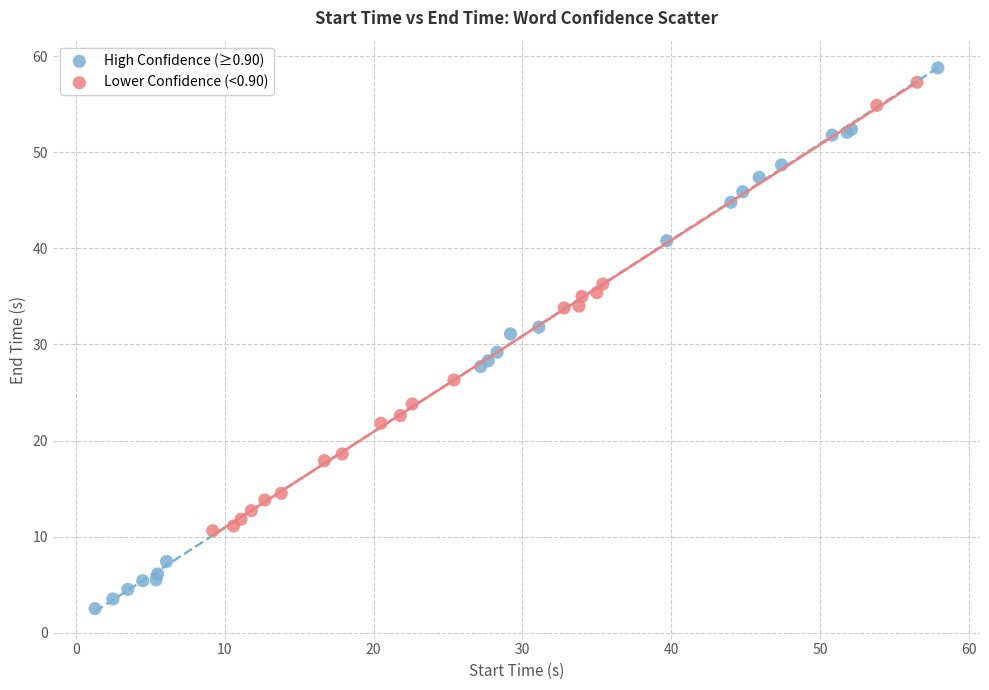

Which series has the largest Y range (max minus min)?

High Confidence (≥0.90)